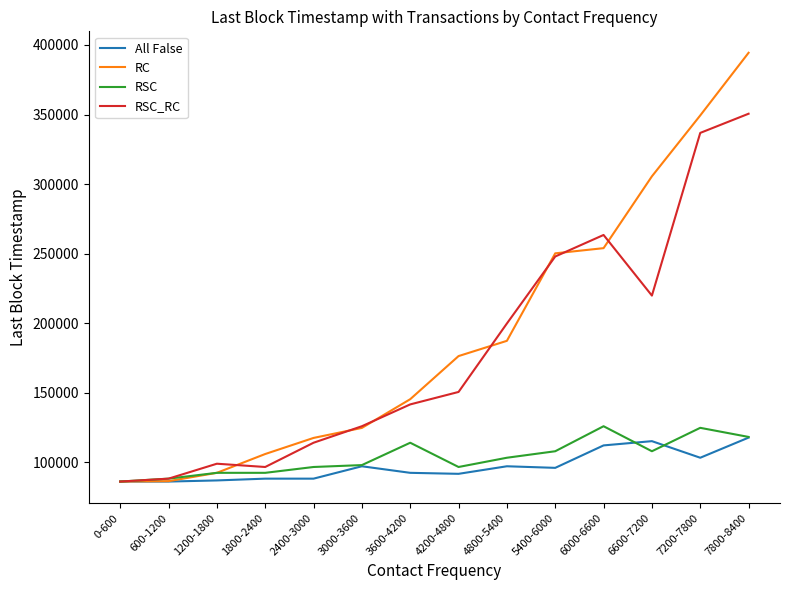

What is the greatest value displayed?

394372